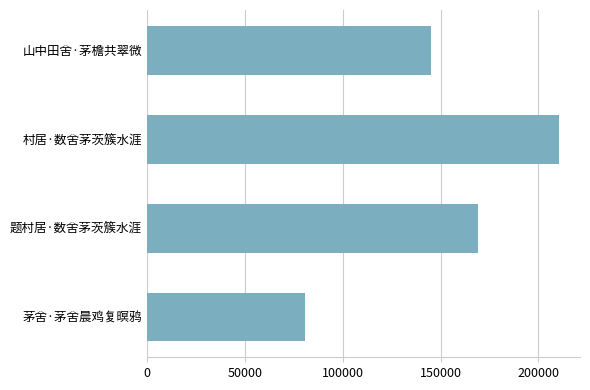

What is the difference between the second highest and second lowest values?

23799